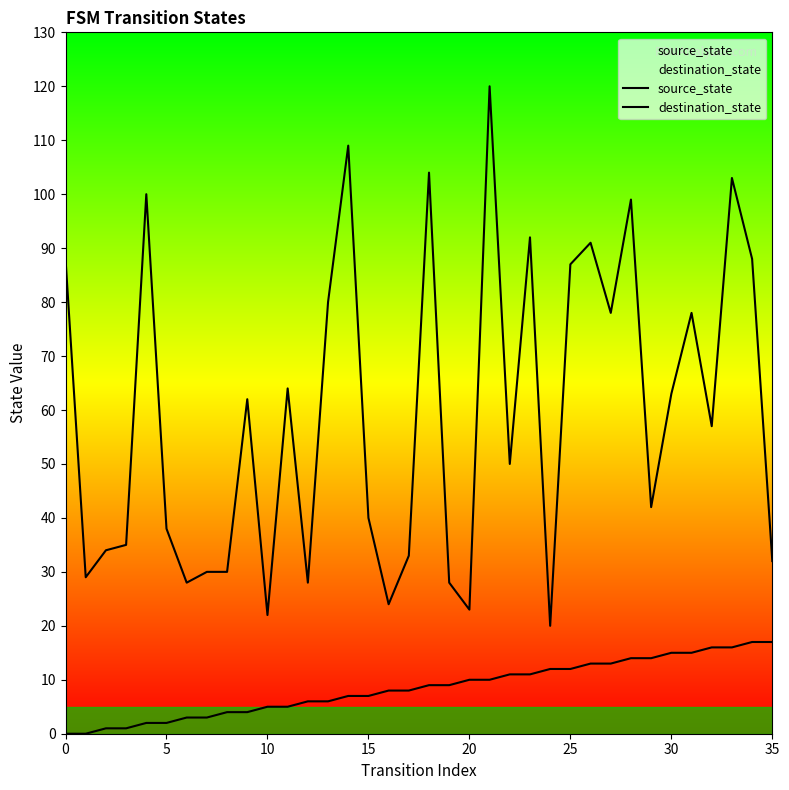

What is the greatest value displayed?

120